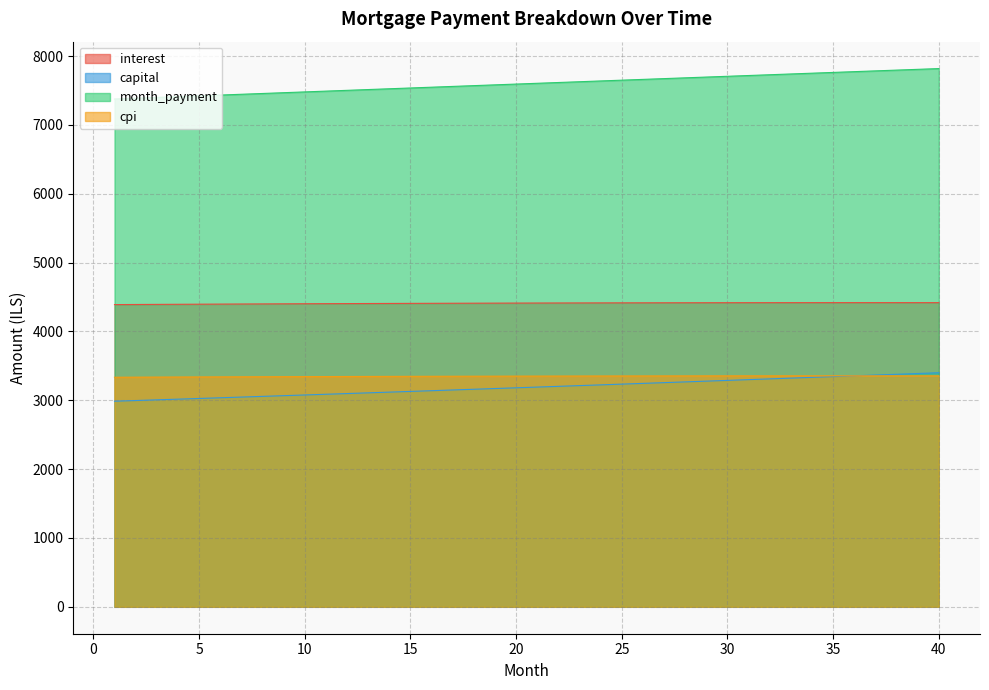

What is the smallest value displayed?

2986.1